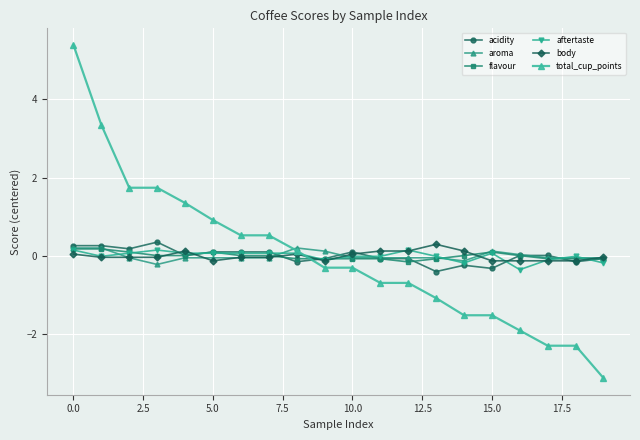

What are all the series names shown in the legend?

acidity, aroma, flavour, aftertaste, body, total_cup_points